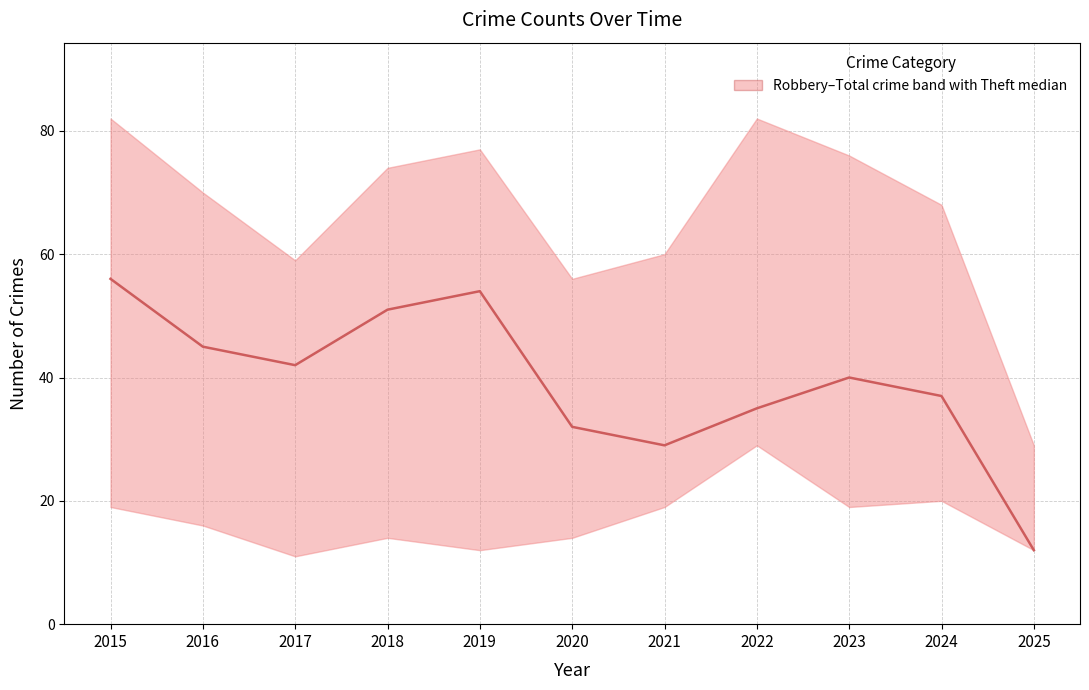

What is the difference between the values at 2023 and 2019?

14